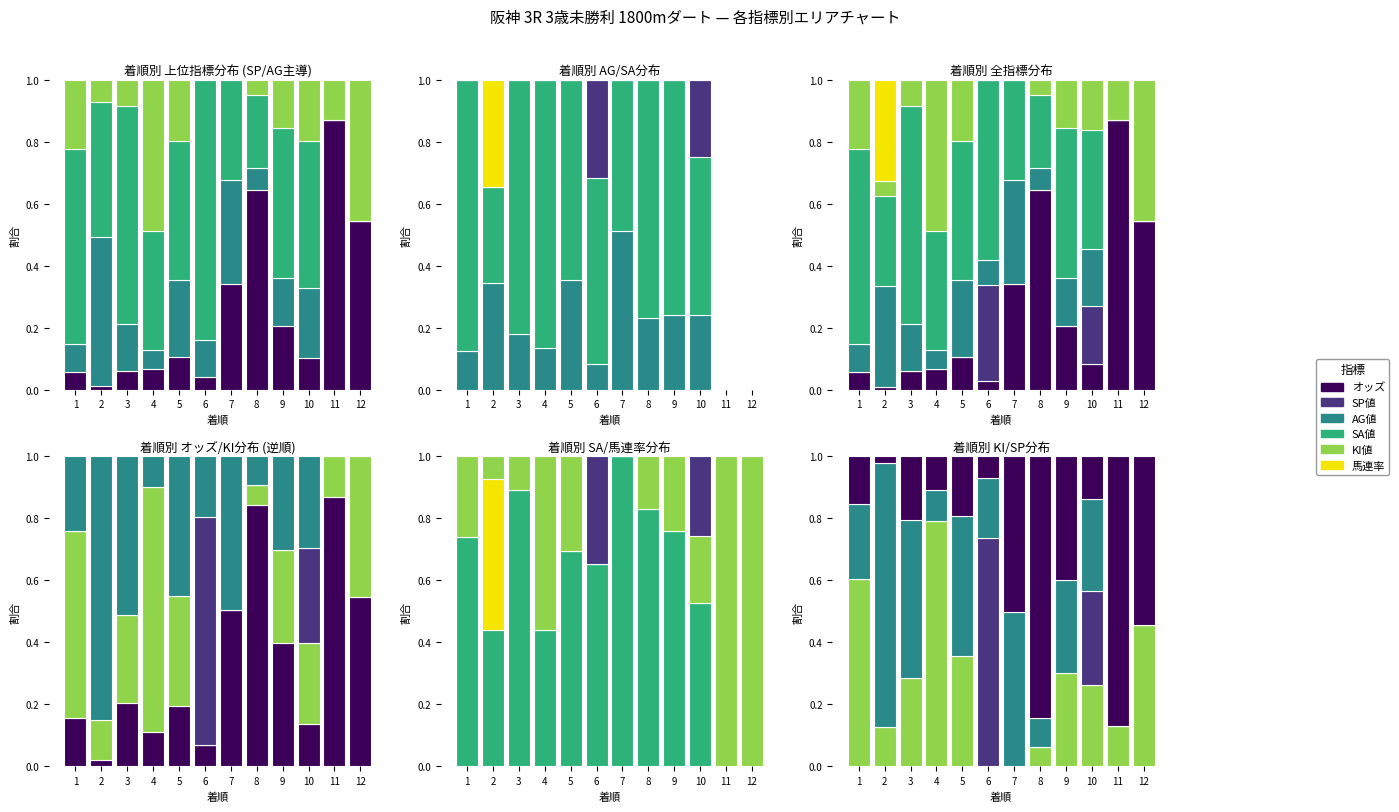

How many bars are there in each group?

6